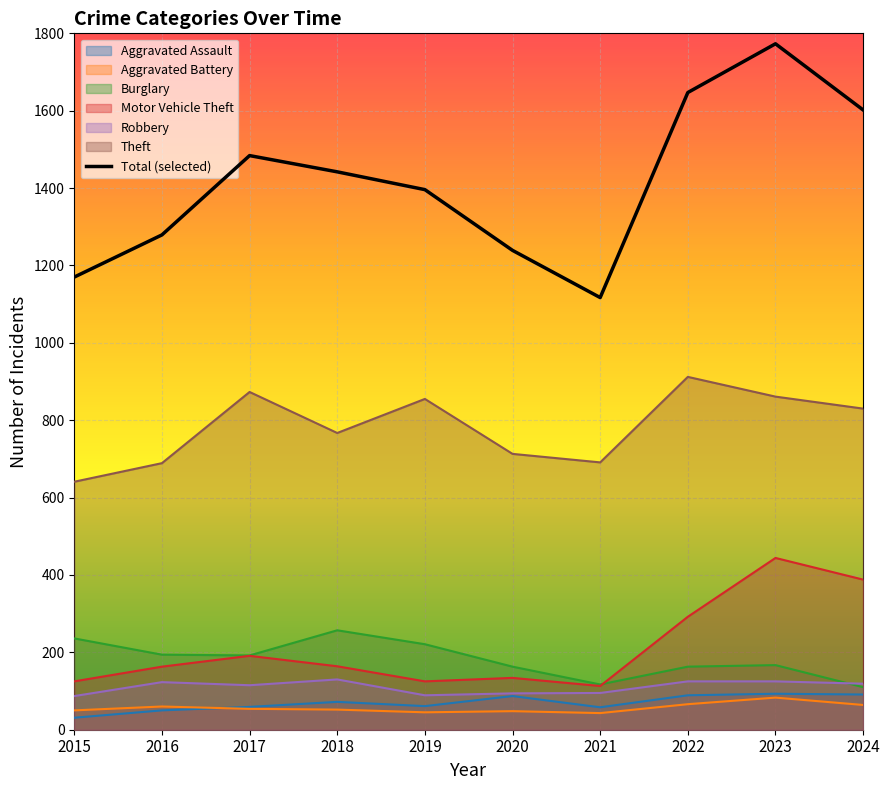

Reading left to right, what are all the values shown in this chart?

1170	1279	1484	1442	1396	1239	1117	1647	1773	1602